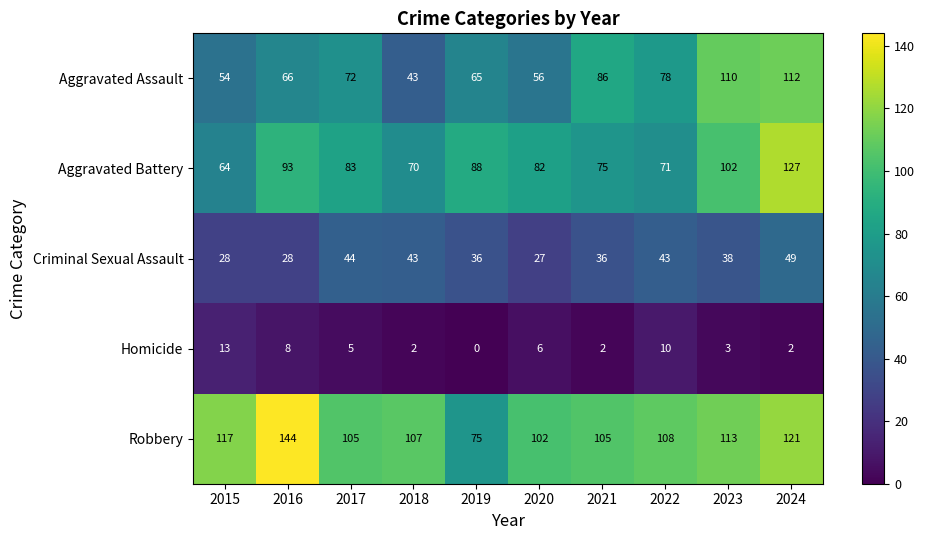

Which series changed the most between 2016 and 2024?

Aggravated Assault